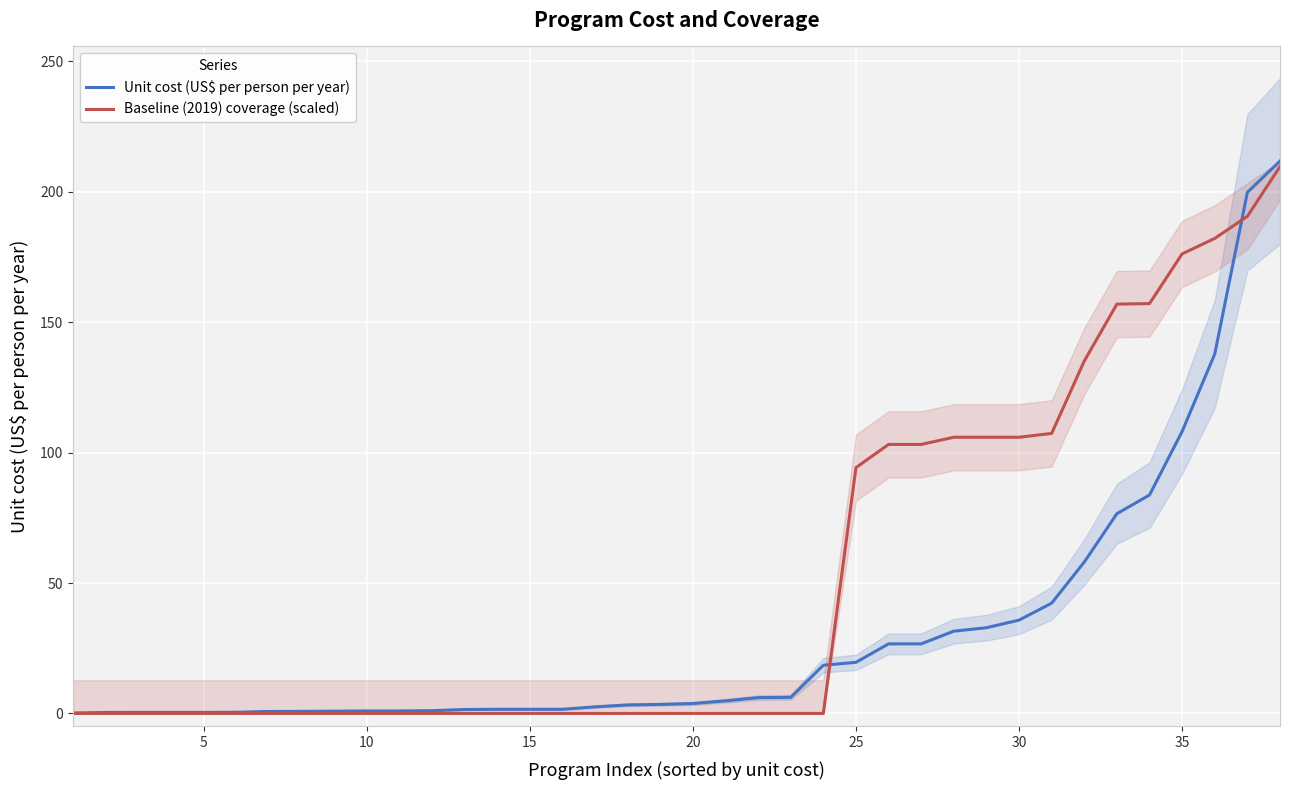

Rank the series by their maximum value, from lowest to highest.

Baseline (2019) coverage (scaled), Unit cost (US$ per person per year)